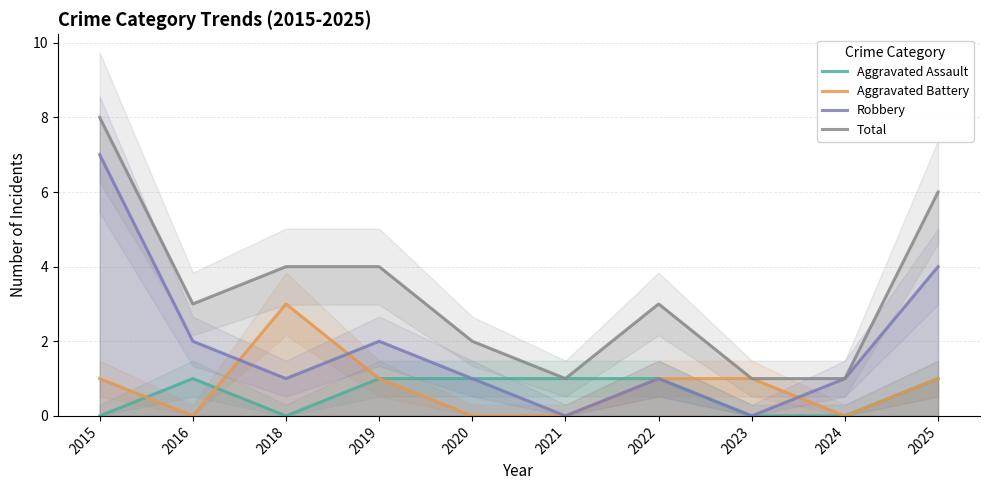

Which series changed the most between 2018 and 2019?

Aggravated Battery